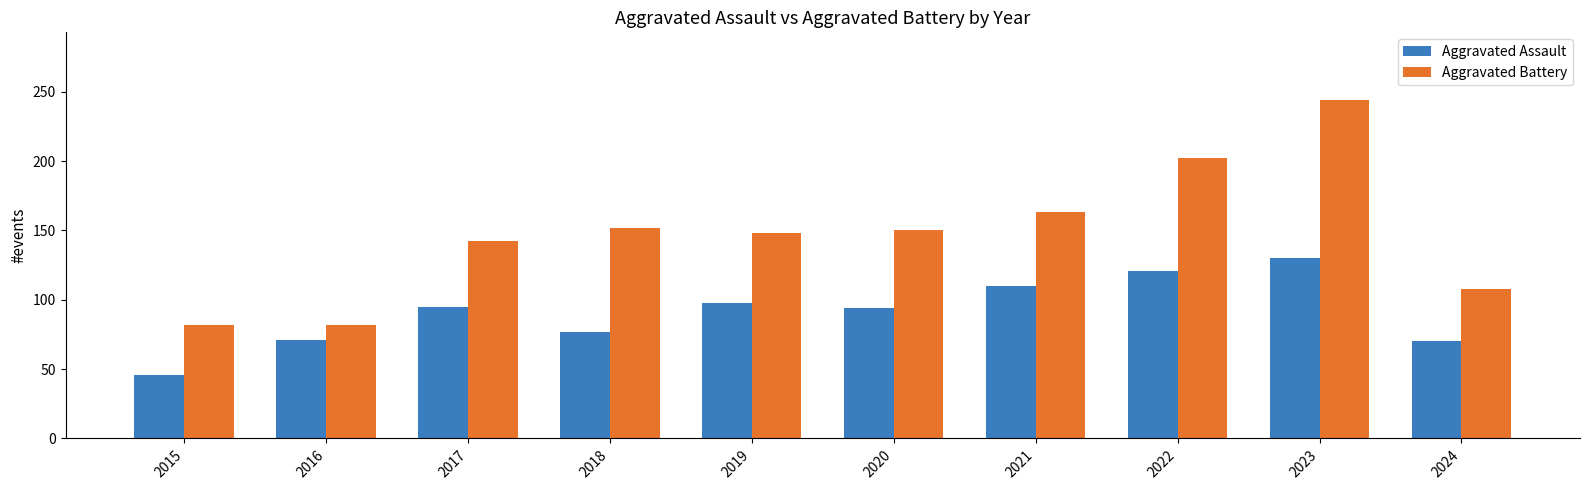

Where is Aggravated Battery nearest to the value 163?

2021